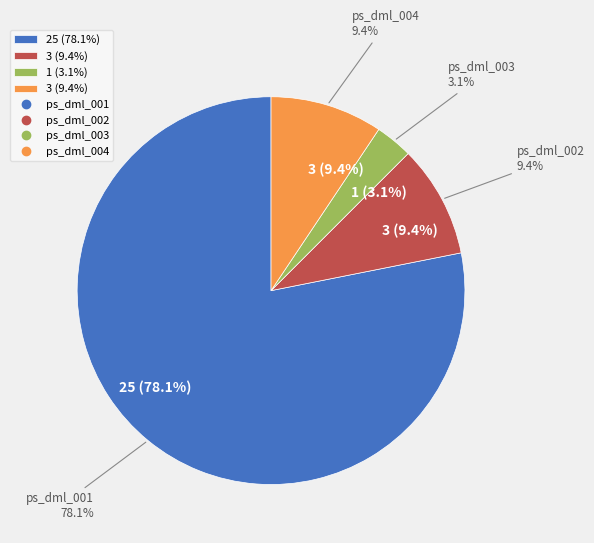

To the nearest percent, what portion does ps_dml_002 represent?

9%